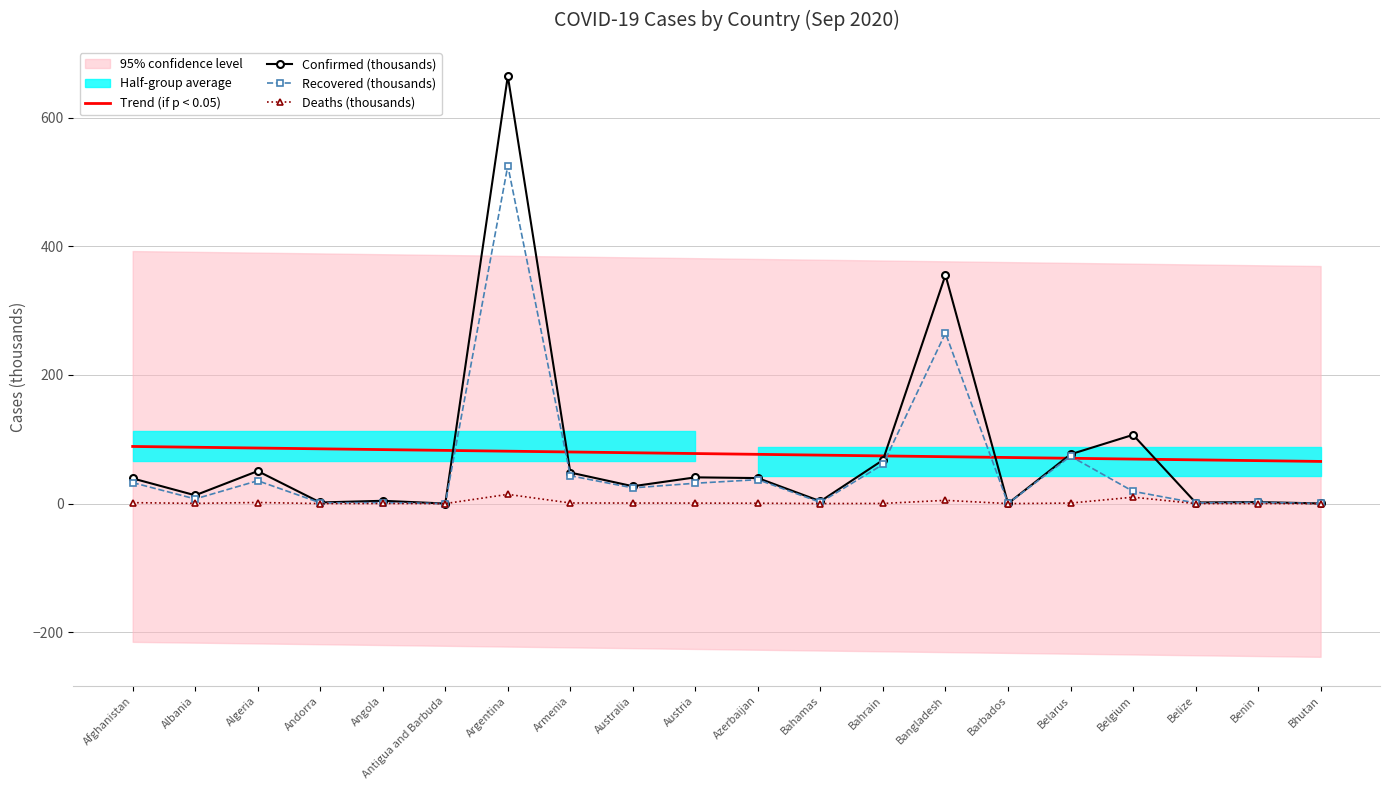

What is the lowest value of the Trend (if p < 0.05) series?

65.6